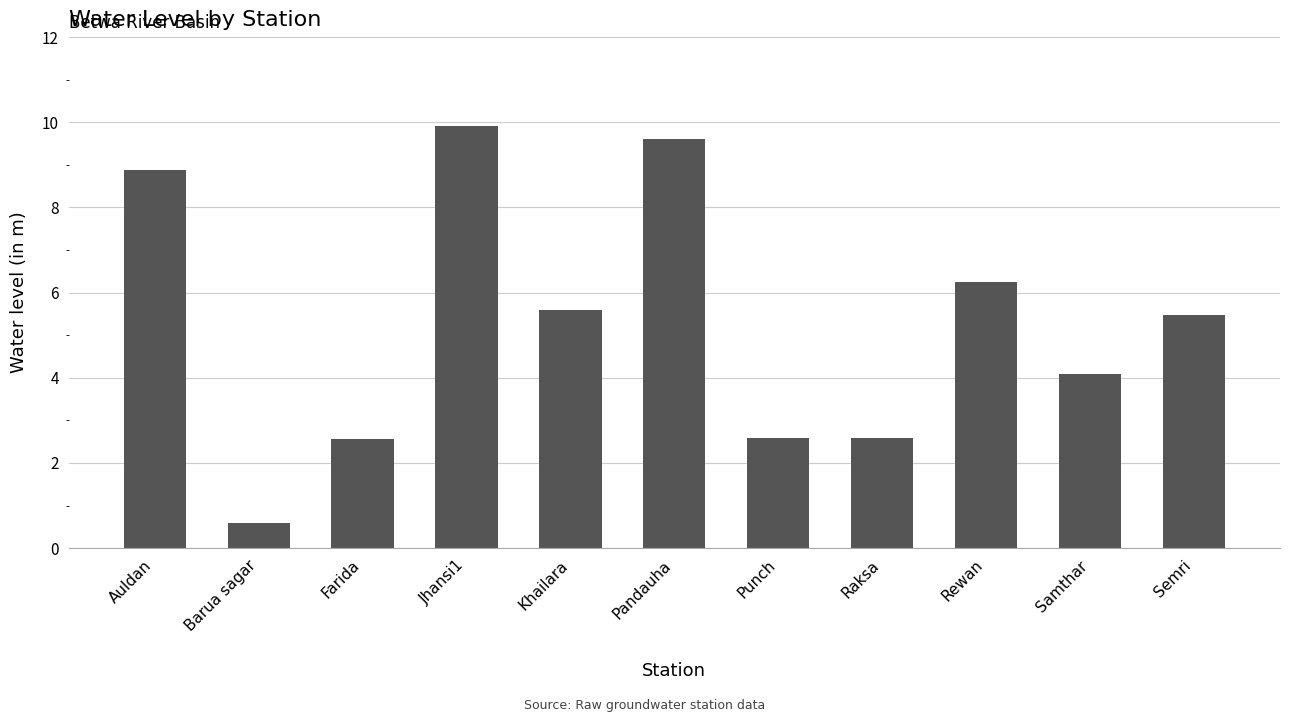

At which category does the chart reach its minimum across all series?

Barua sagar